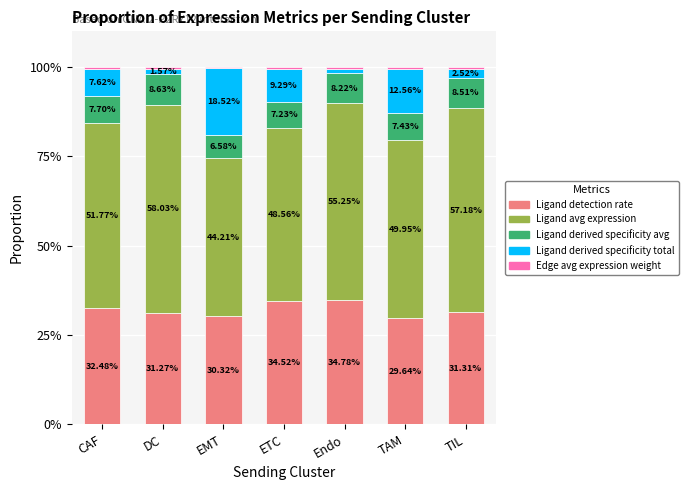

Which category has the highest value in the Ligand detection rate series?

Endo